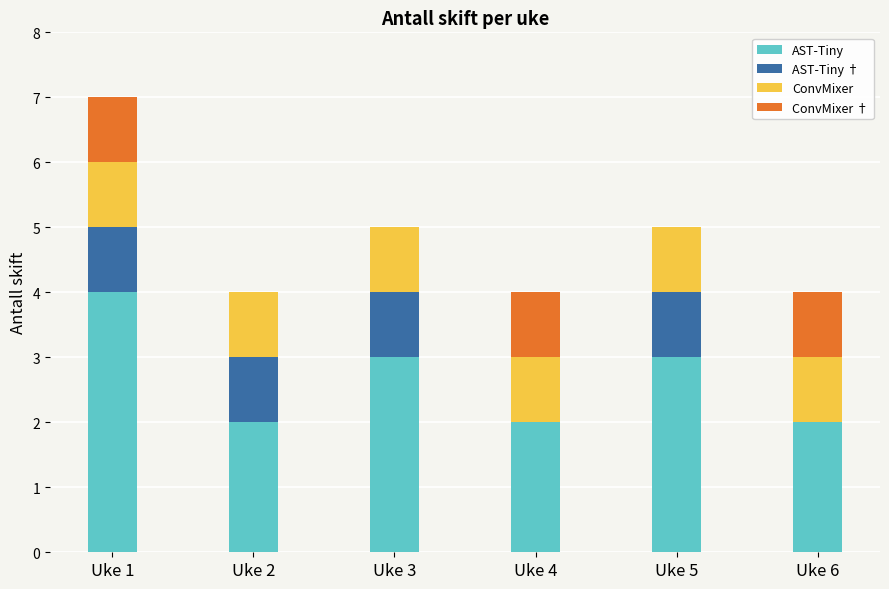

Reading left to right, list the values for the AST-Tiny series.

Uke 1=4	Uke 2=2	Uke 3=3	Uke 4=2	Uke 5=3	Uke 6=2